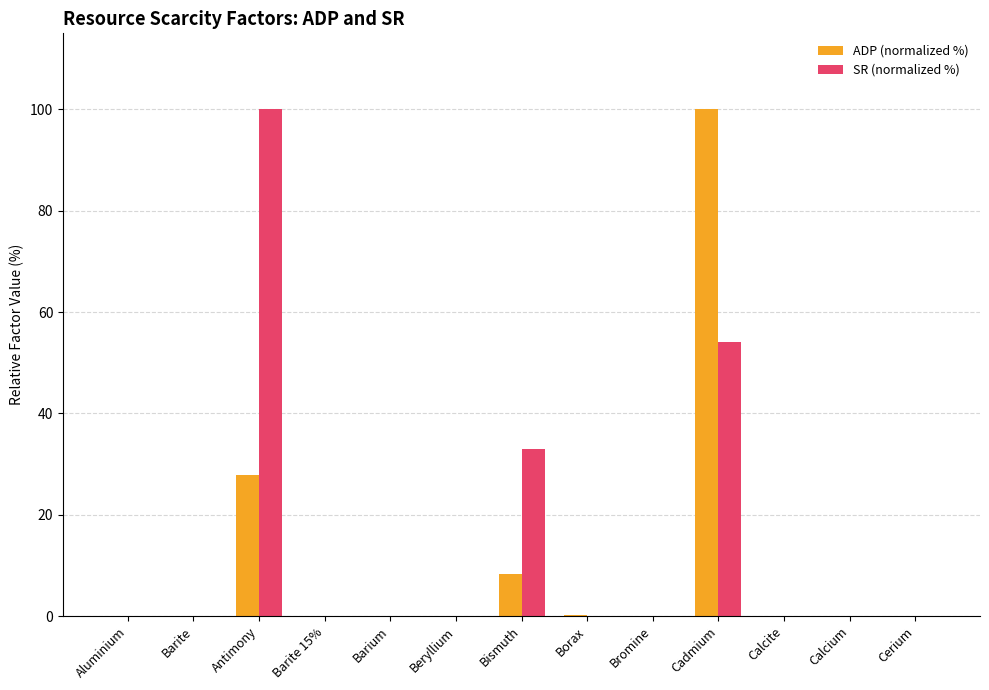

How many groups of bars are there?

13